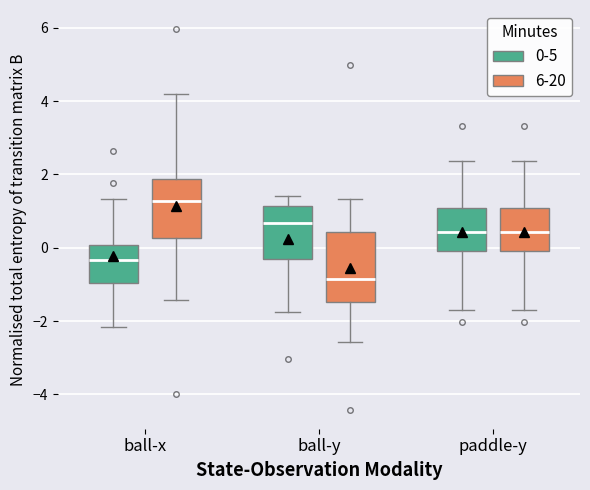

Which box is the tallest, from its lower edge to its upper edge?

ball-y (6-20)